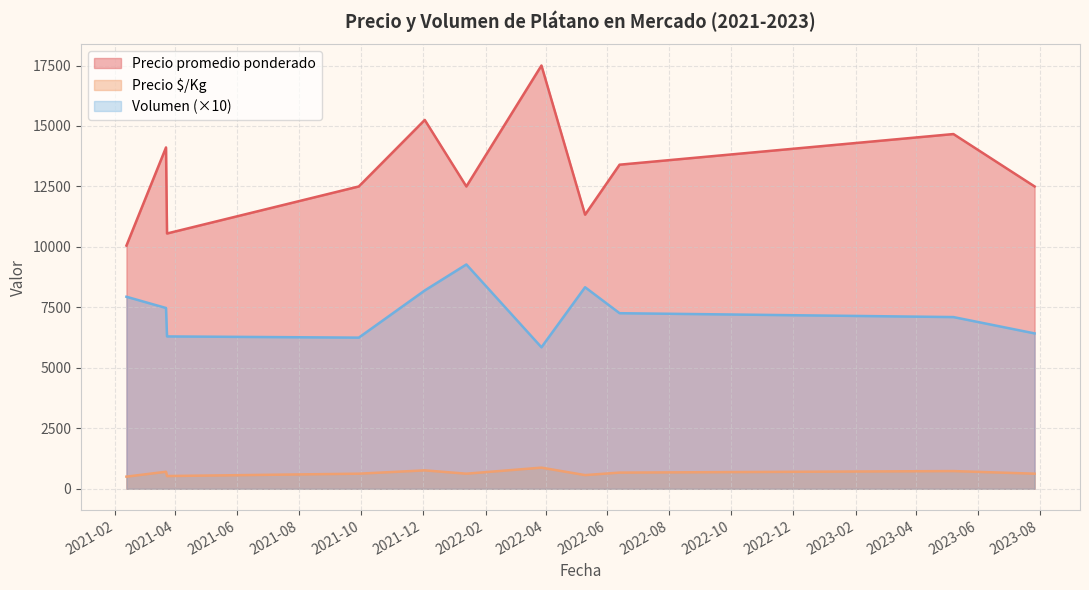

At which category is the sum across all series the highest?

2022-03-28